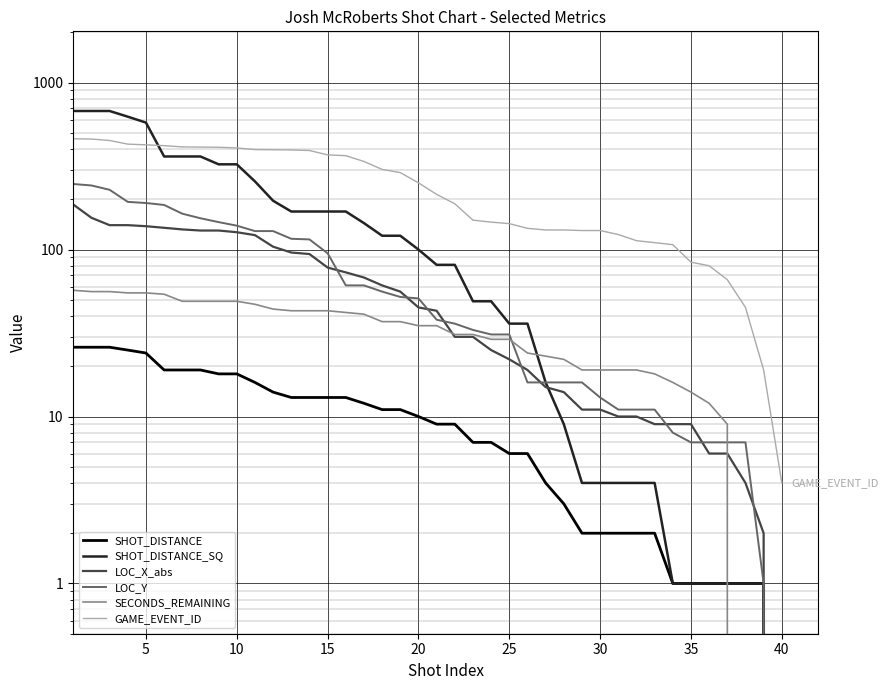

True or false: SHOT_DISTANCE and GAME_EVENT_ID intersect in this chart.

False